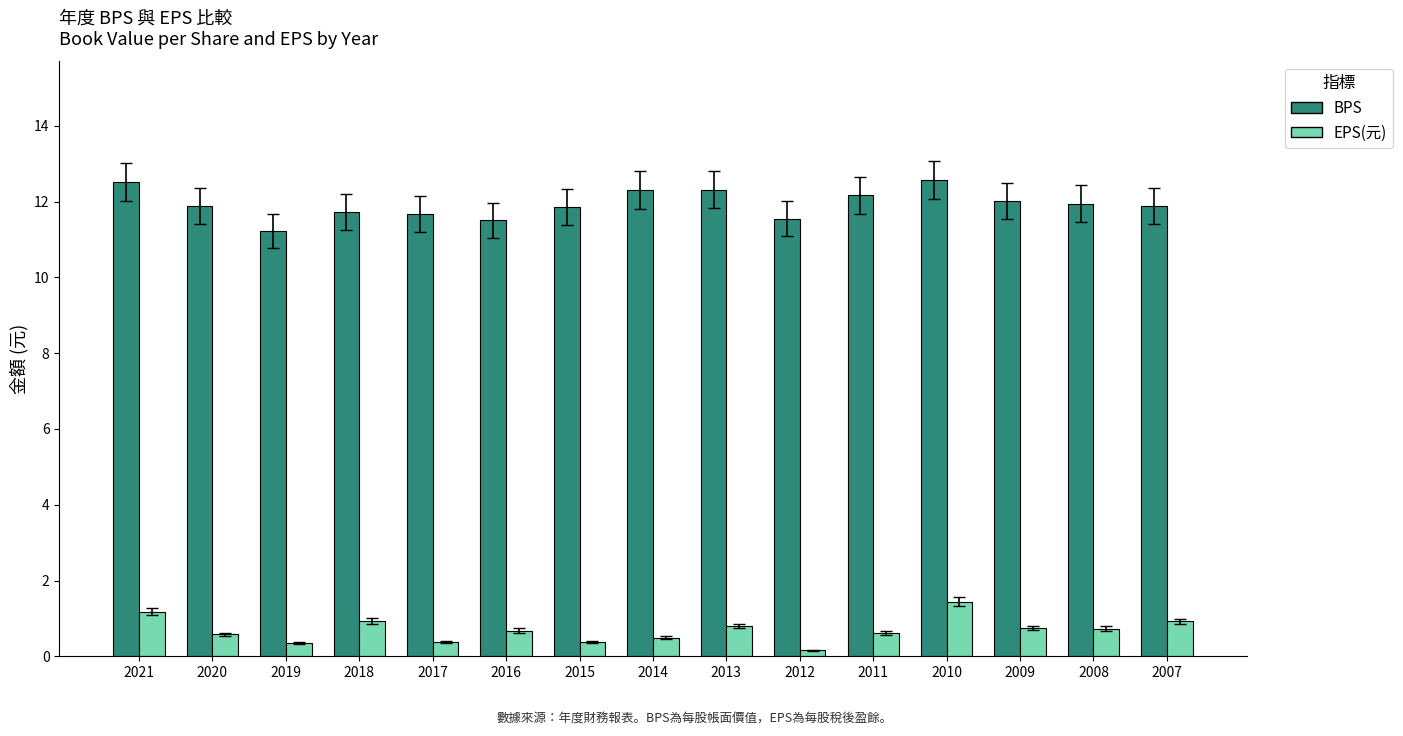

What is the difference between the second highest and second lowest values in the EPS(元) series?

0.8